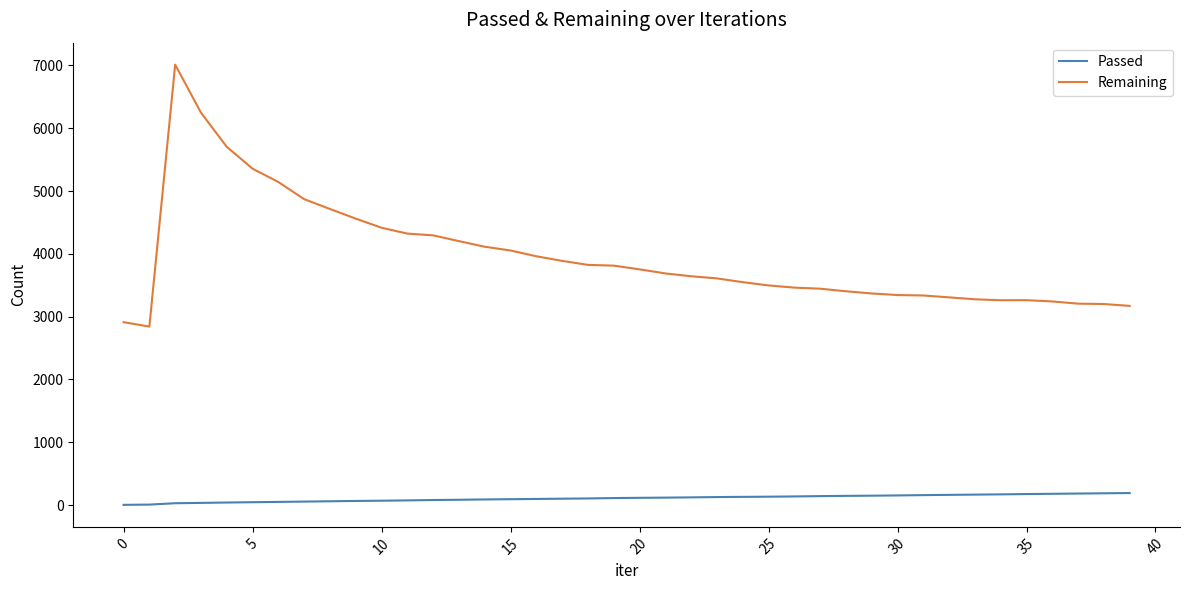

List the series in order of their peak value, highest first.

Remaining, Passed